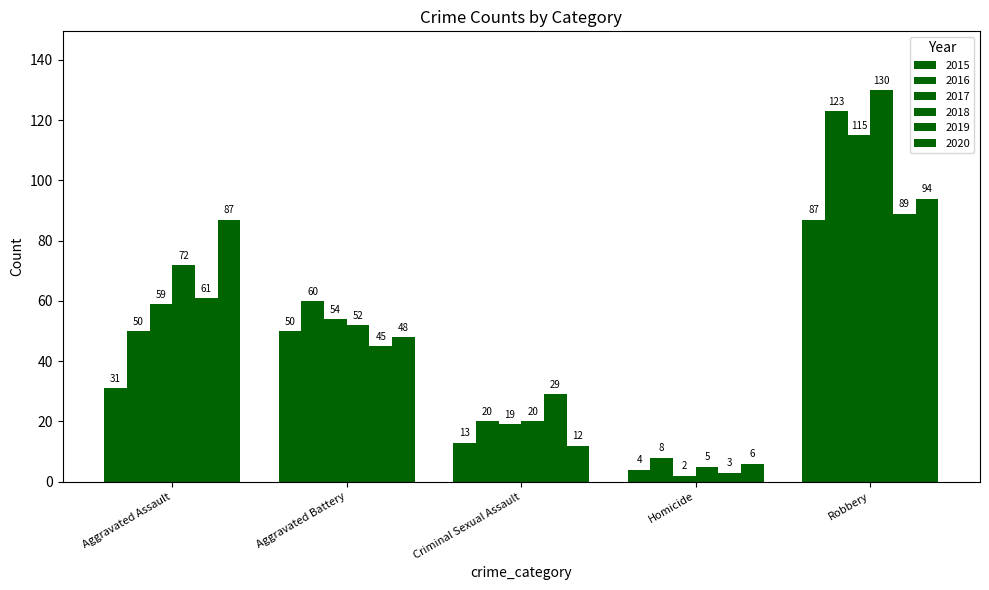

The value of 2016 at Criminal Sexual Assault is 34. True or false?

False